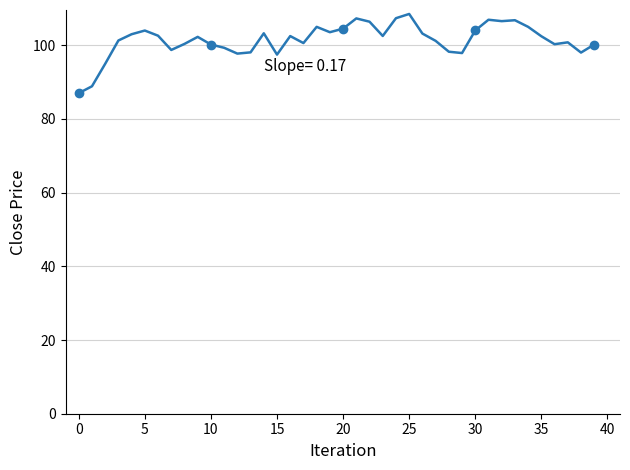

How many data points are less than 102?

19